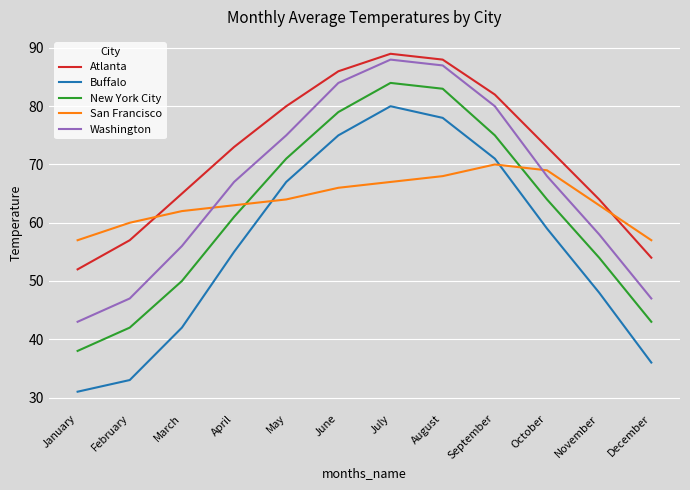

After their last crossing, which series has the higher values: San Francisco or Washington?

San Francisco